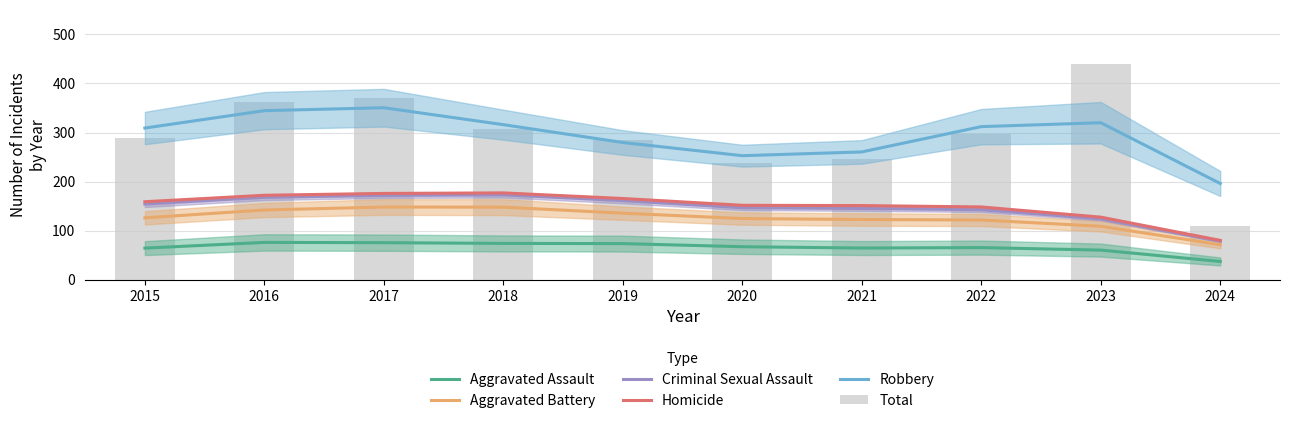

What is the difference between the highest and lowest values at 2018?

242.0